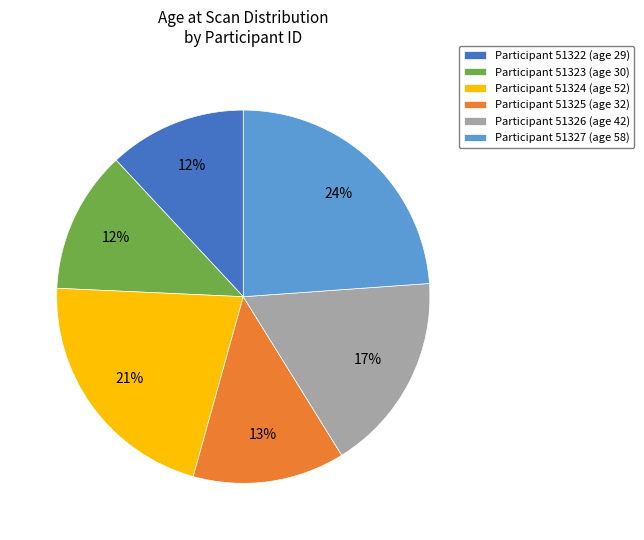

Which category has the biggest portion of the pie?

Participant 51327 (age 58)